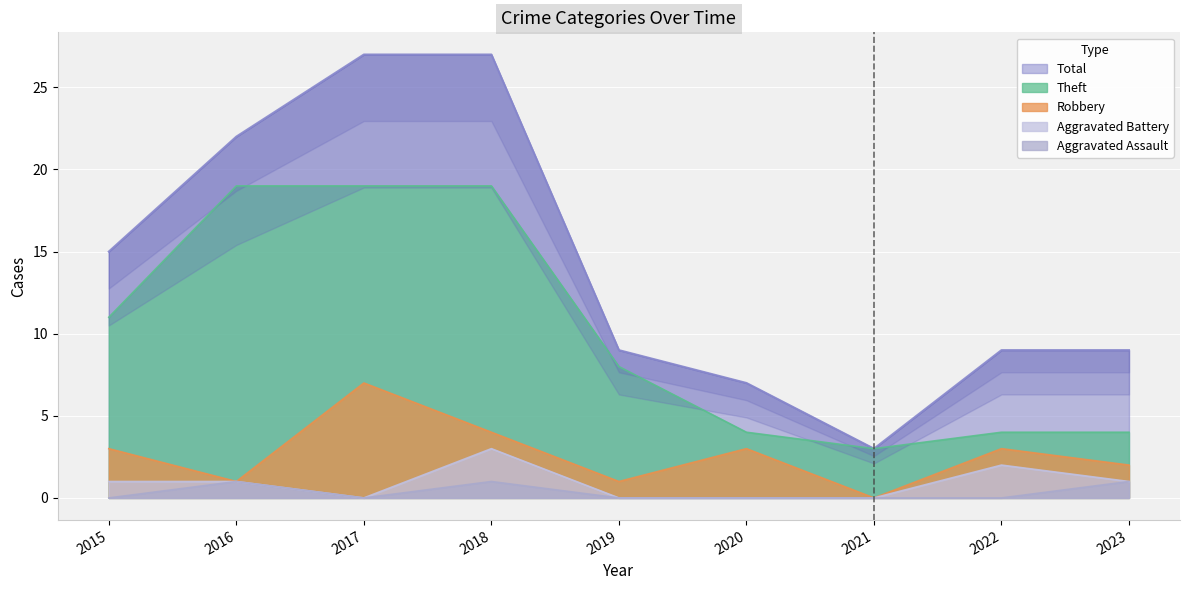

How many Robbery values are between 1 and 3?

6